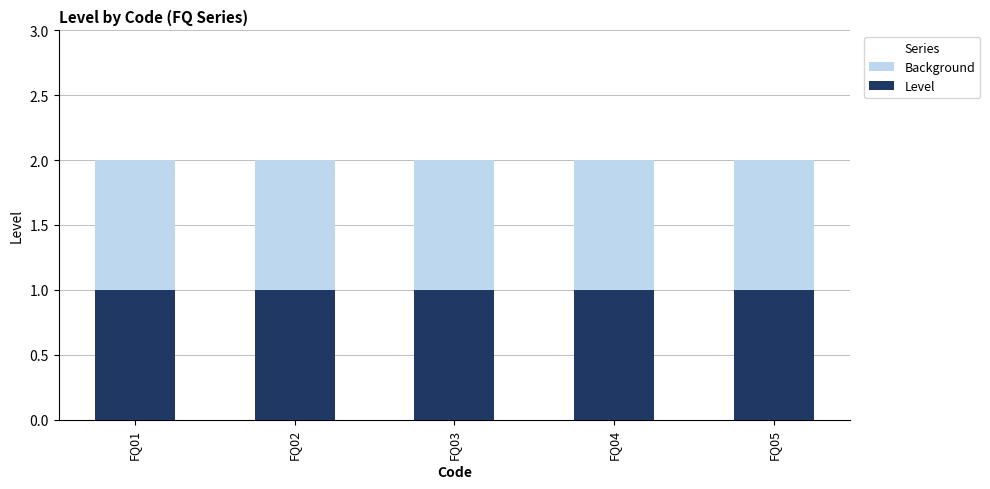

At how many categories does at least one series exceed 1?

5